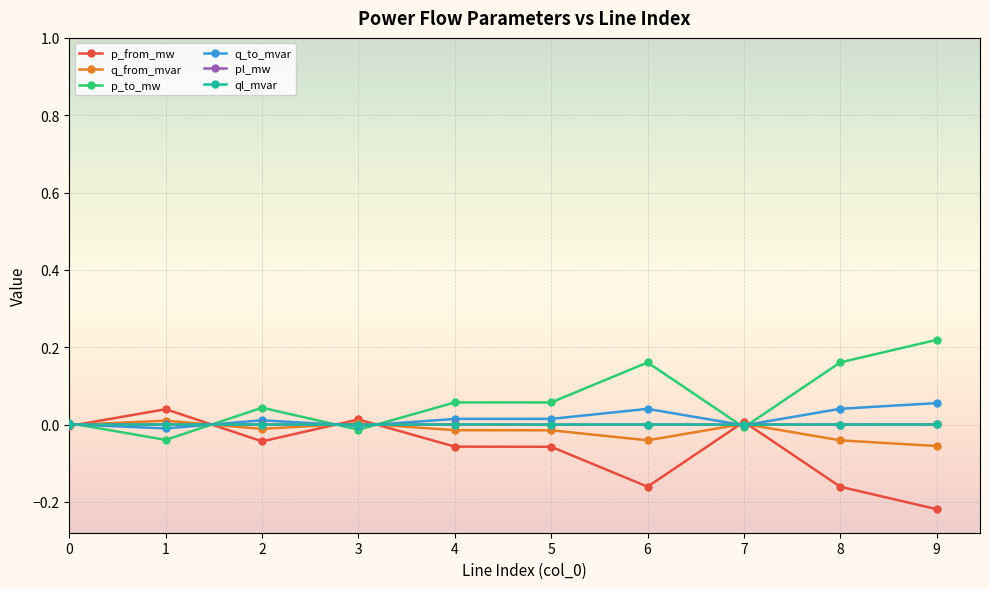

At which category does q_from_mvar reach its first local valley?

2